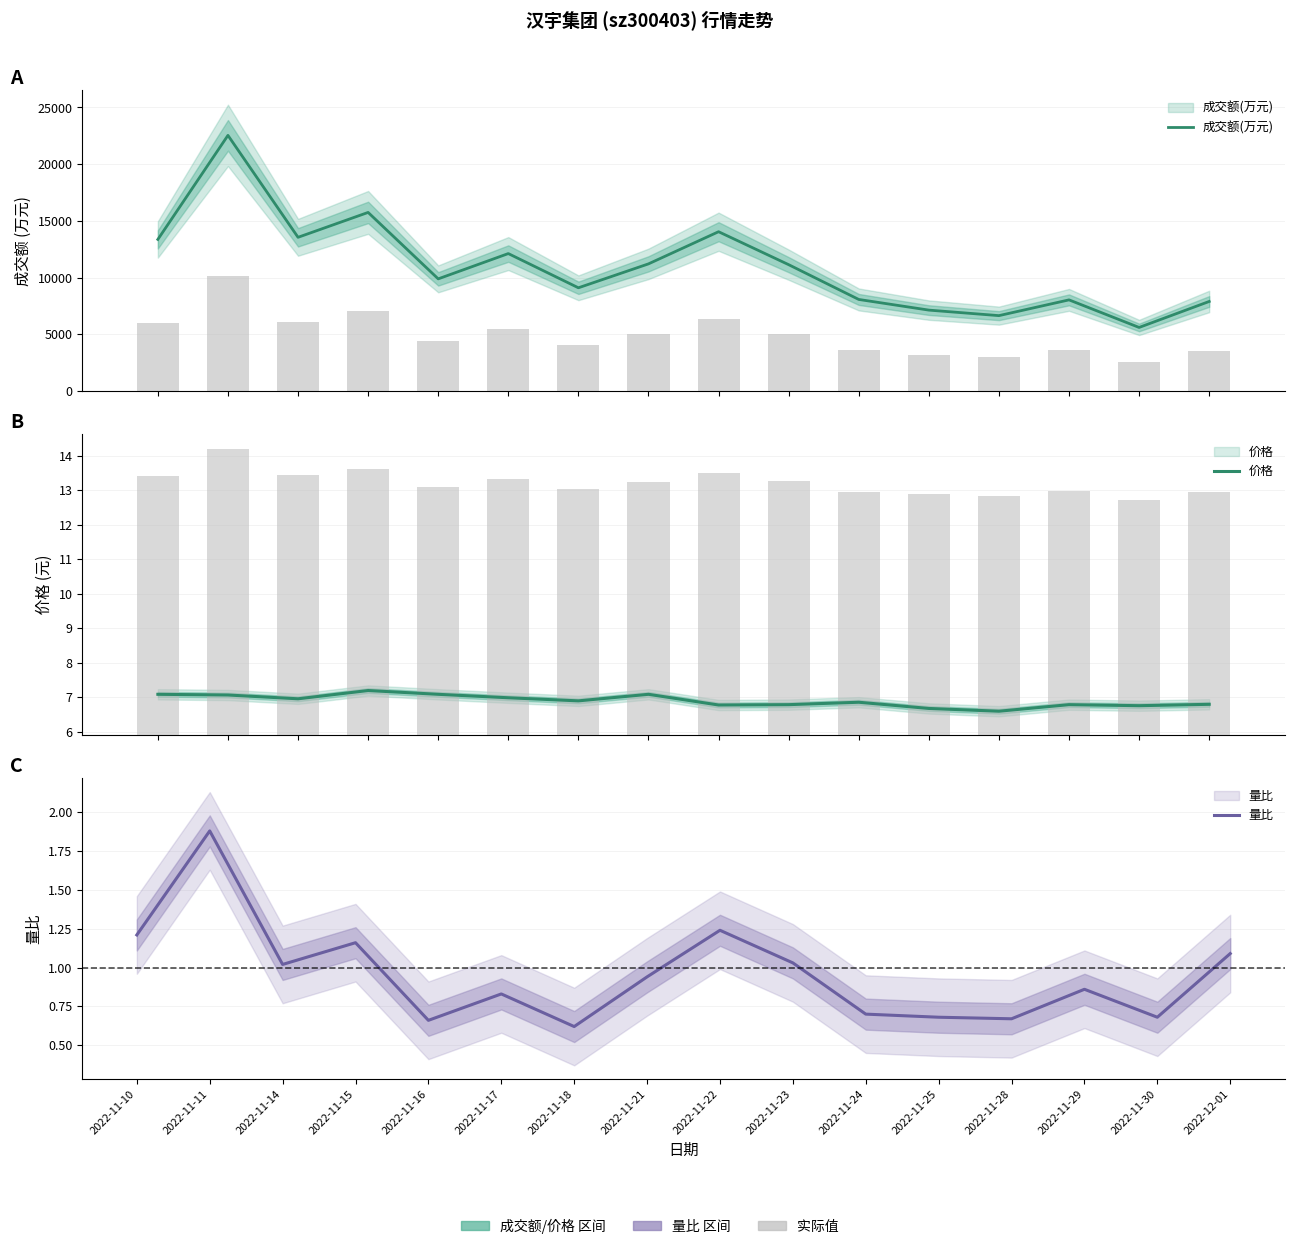

What is the label of the 9th bar from the right?

2022-11-21